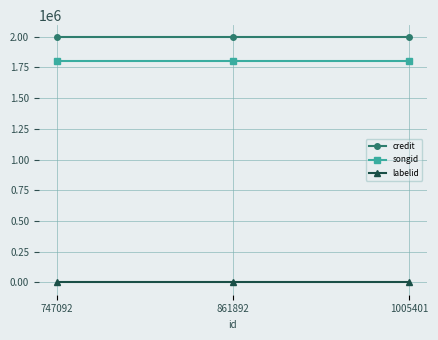

Reading left to right, list all the values displayed in this chart.

credit: 1993759	1993759	1993759
songid: 1801001	1801001	1801001
labelid: -1	-1	-1